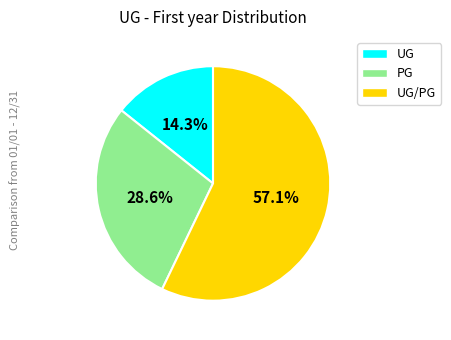

The UG slice represents 27% of the pie. True or false?

False